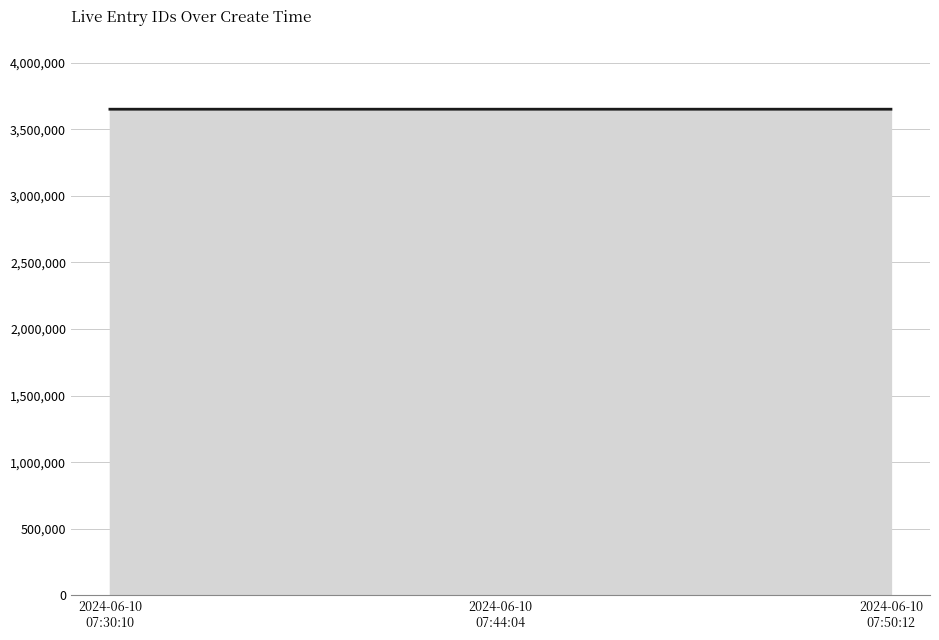

List the labels in order of value, largest first.

2024-06-10
07:50:12, 2024-06-10
07:44:04, 2024-06-10
07:30:10